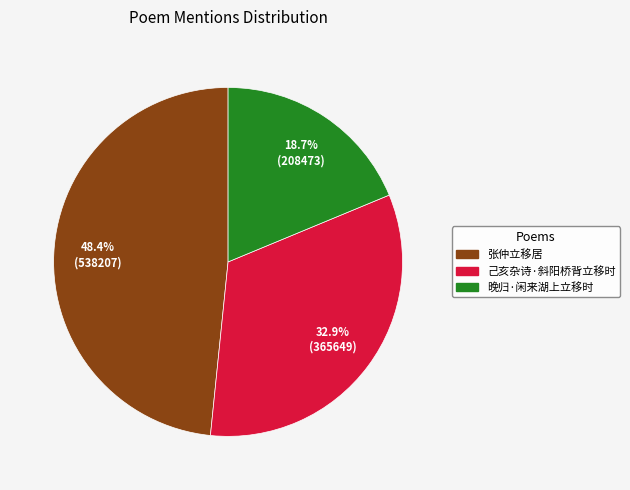

How many slices are in this pie chart?

3